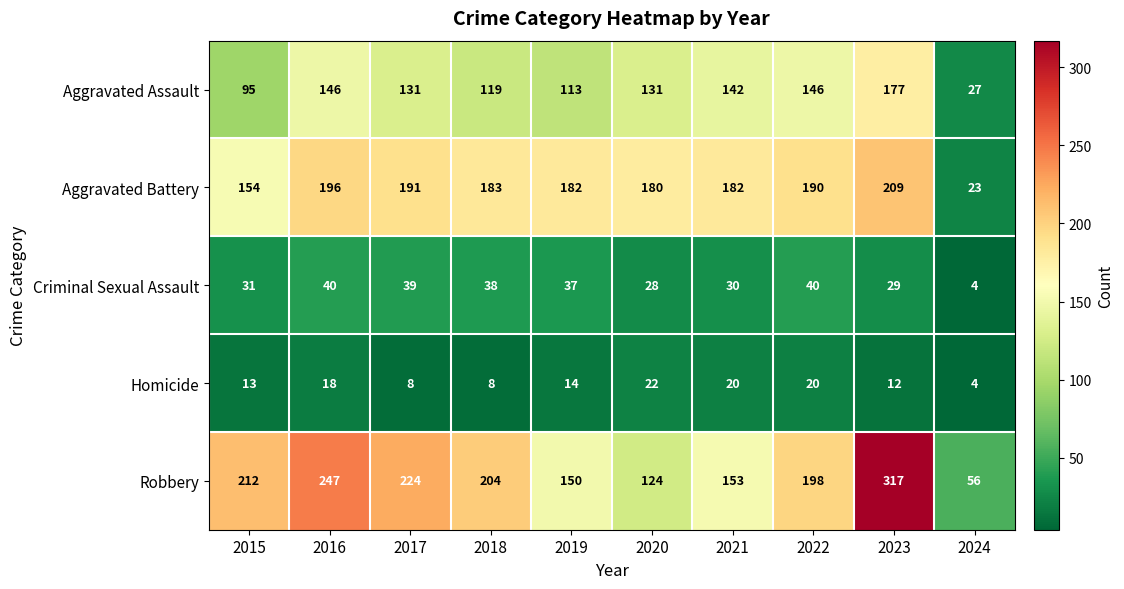

What is the maximum value for Criminal Sexual Assault?

40